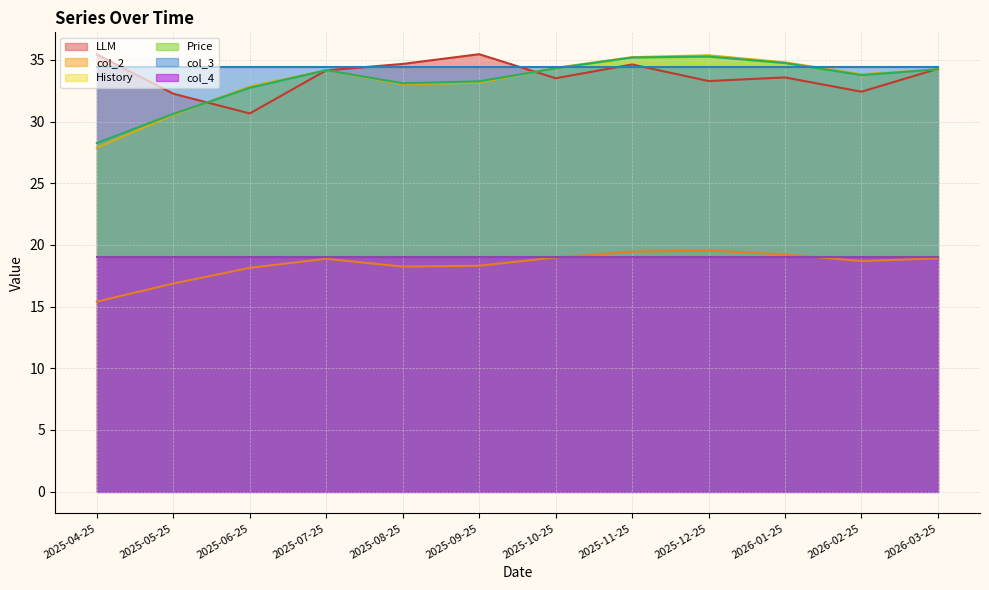

Where is the first local minimum for col_2?

2025-08-25